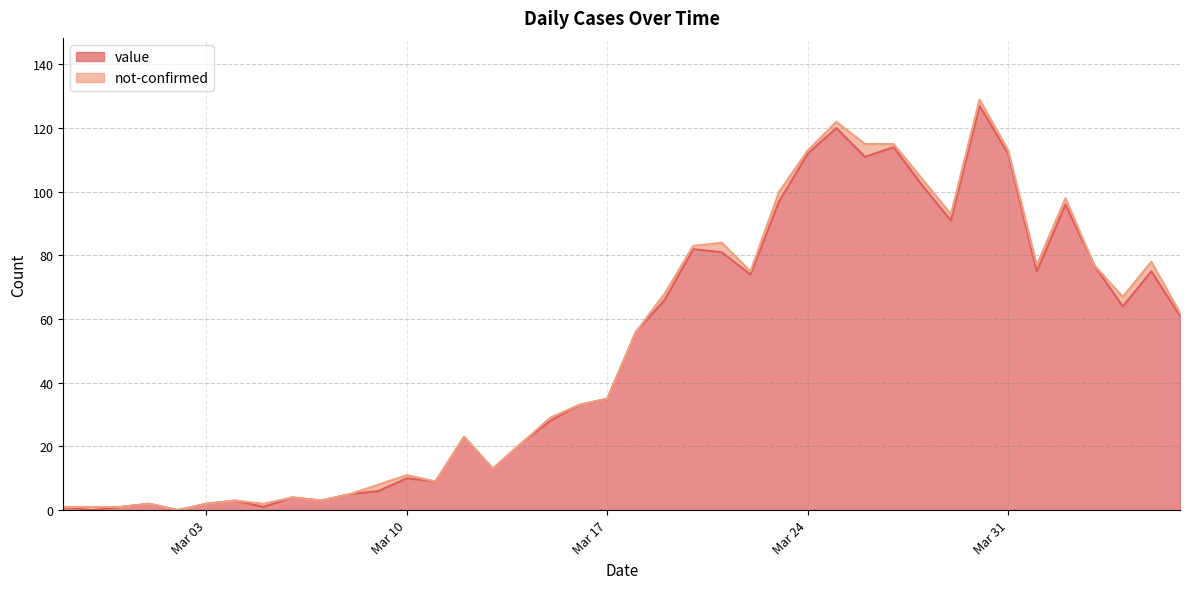

What is the highest value of the value series?

127